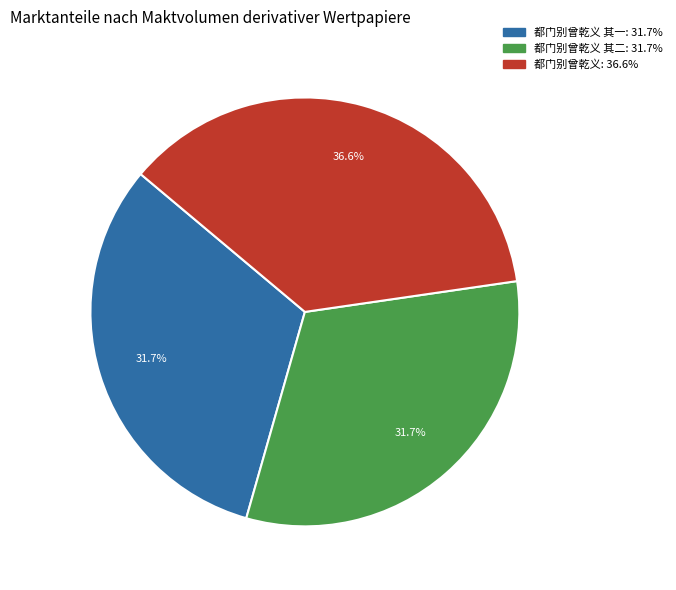

Does any single category account for the majority?

No